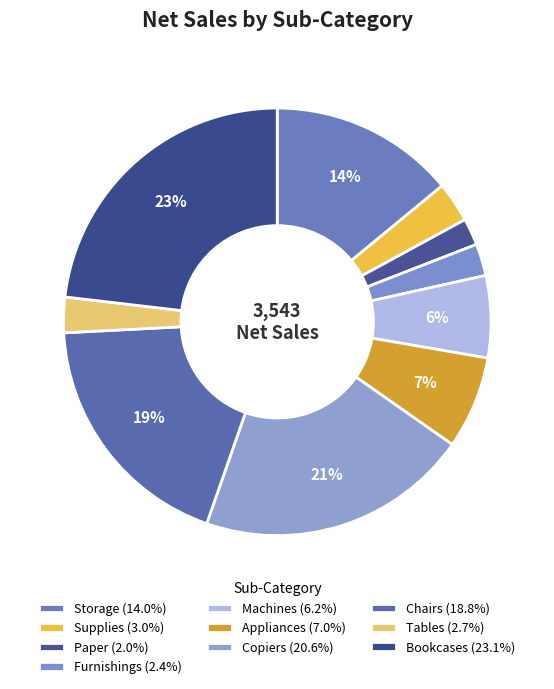

What is the largest slice in the pie chart?

Bookcases